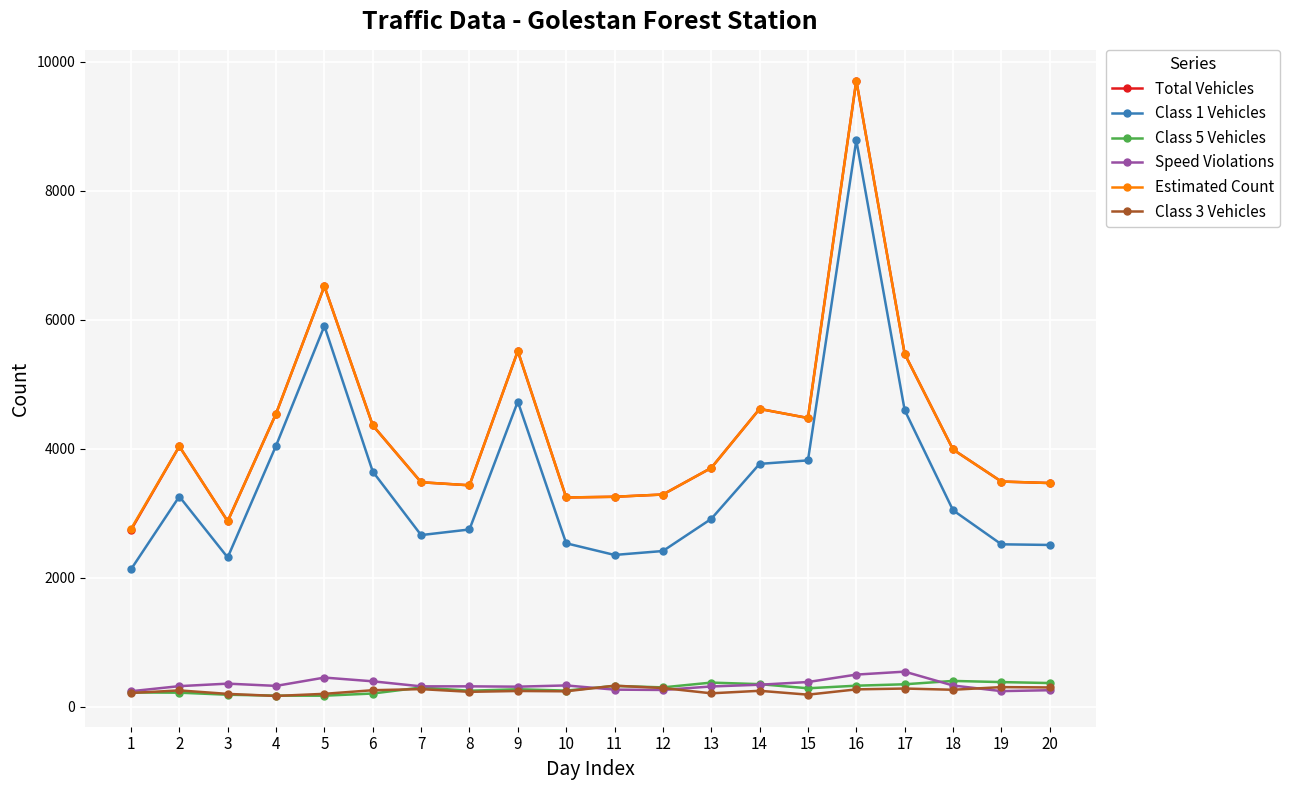

The Class 1 Vehicles series shows 2411 at 12. True or false?

True